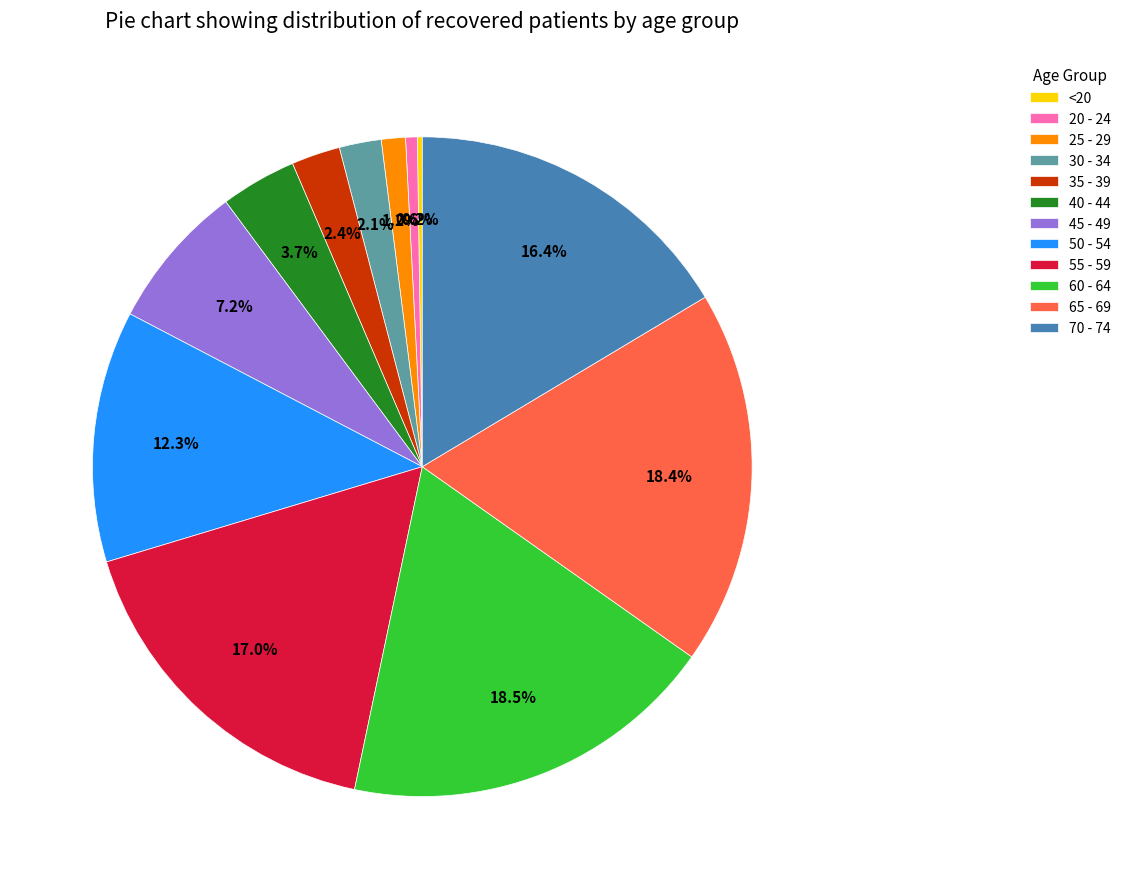

Approximately how many times larger is the value at 50 - 54 compared to 70 - 74?

0.8